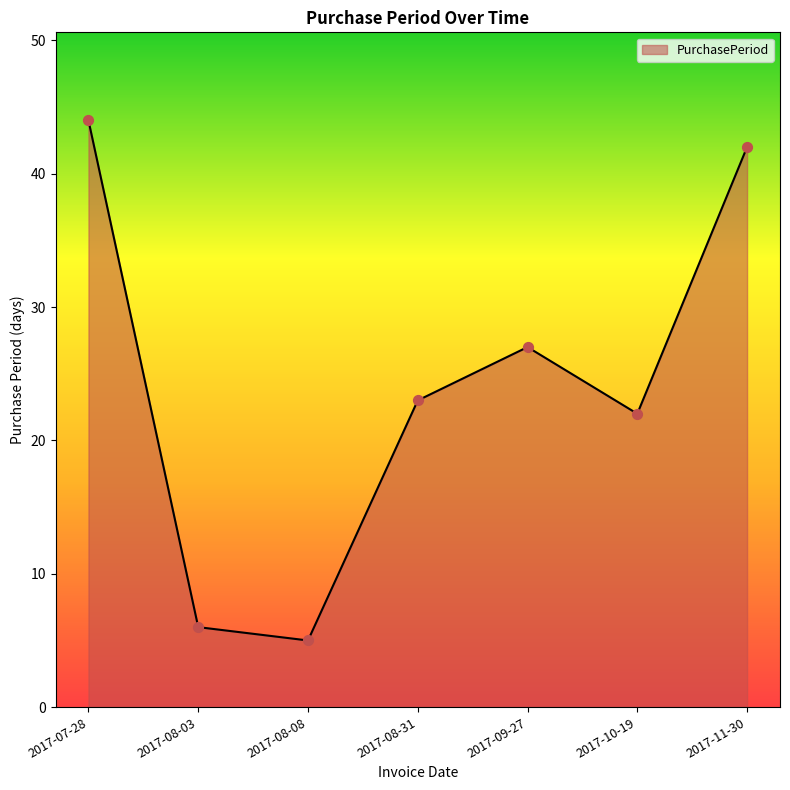

What is the change in value from 2017-08-08 to 2017-10-19?

+17